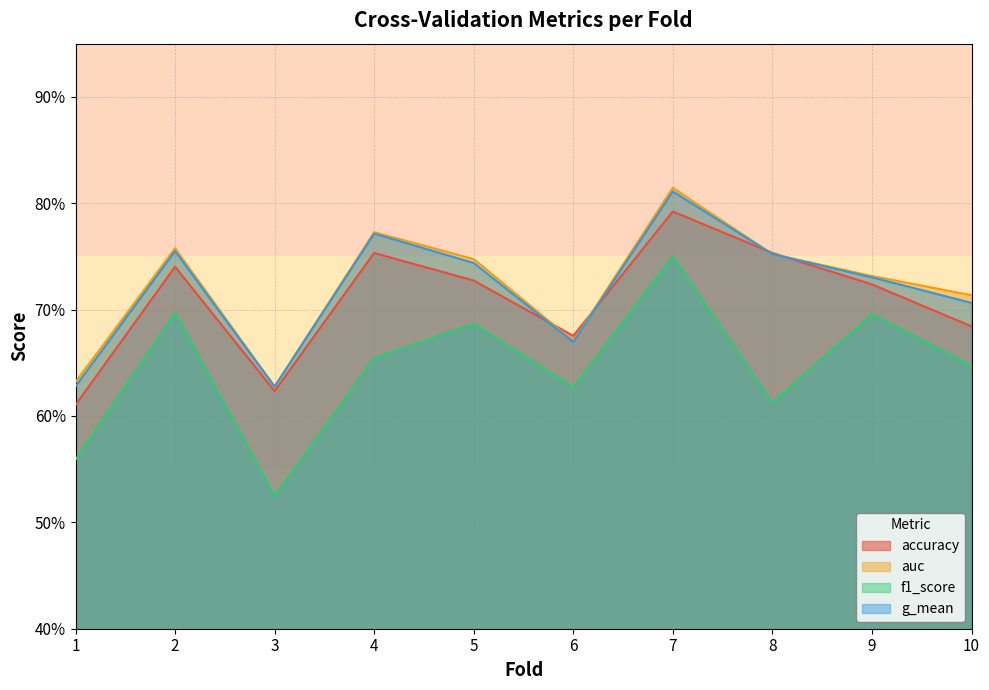

Which category has the lowest value in the g_mean series?

3